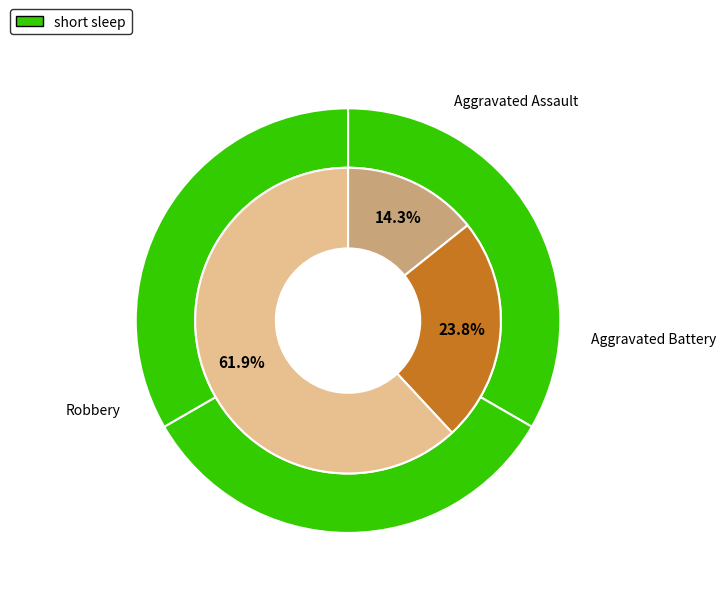

Rank the categories by value from highest to lowest.

Robbery, Aggravated Battery, Aggravated Assault